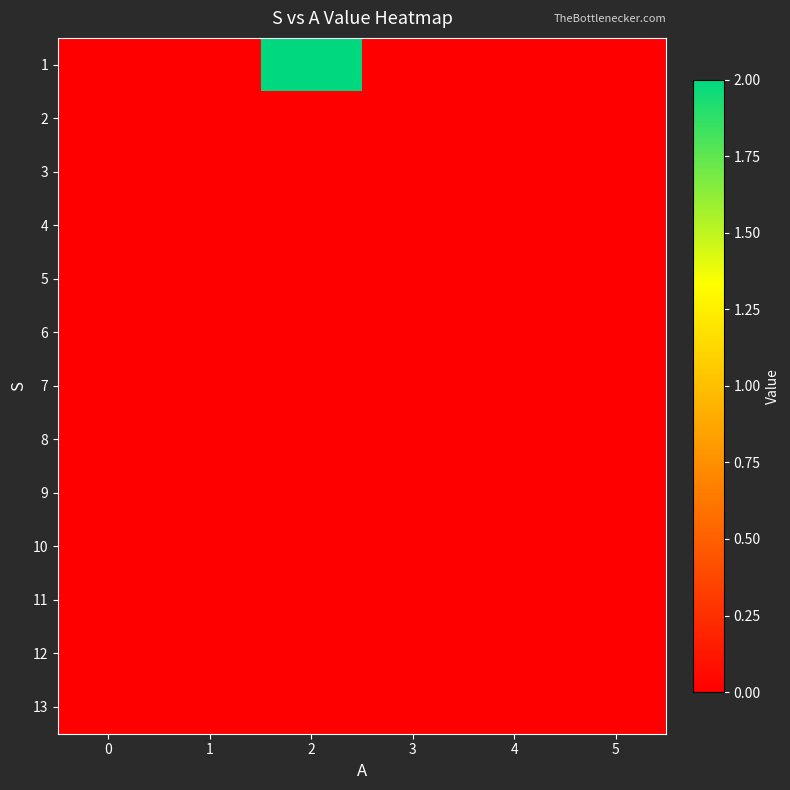

Count the number of data series in this chart.

13